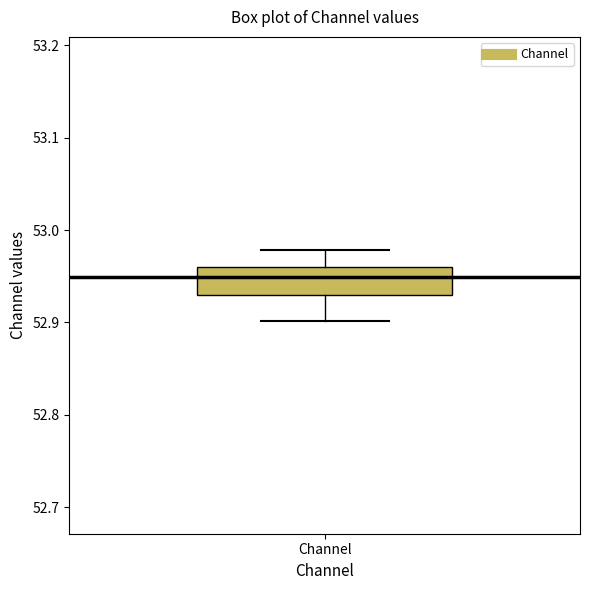

Where is the upper edge of the box for Channel on the y-axis? The values are not printed on the chart, so give them approximately, as read against the axis.

52.96